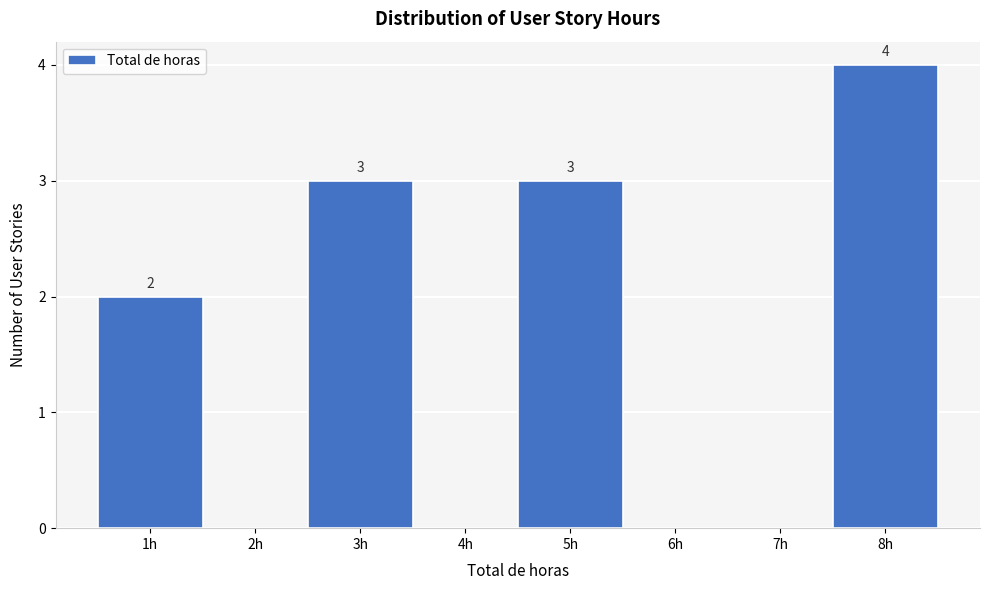

Over which range of the x-axis is the bar tallest?

7.5 to 8.5